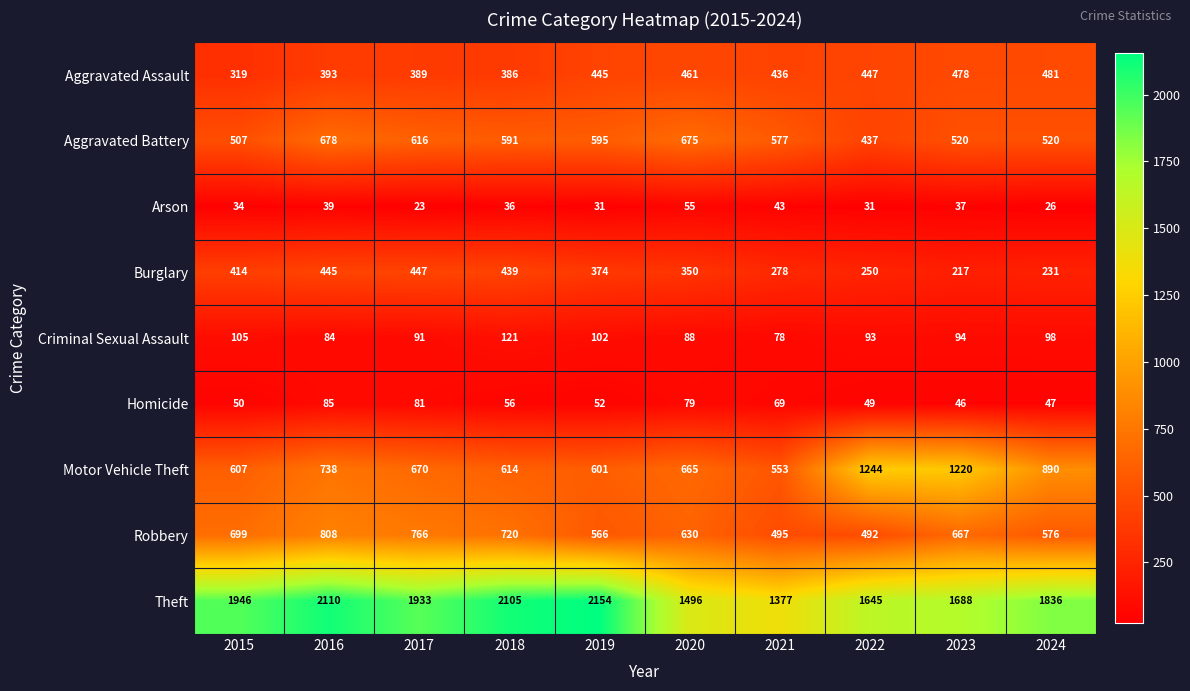

Where is Robbery nearest to the value 650?

2023